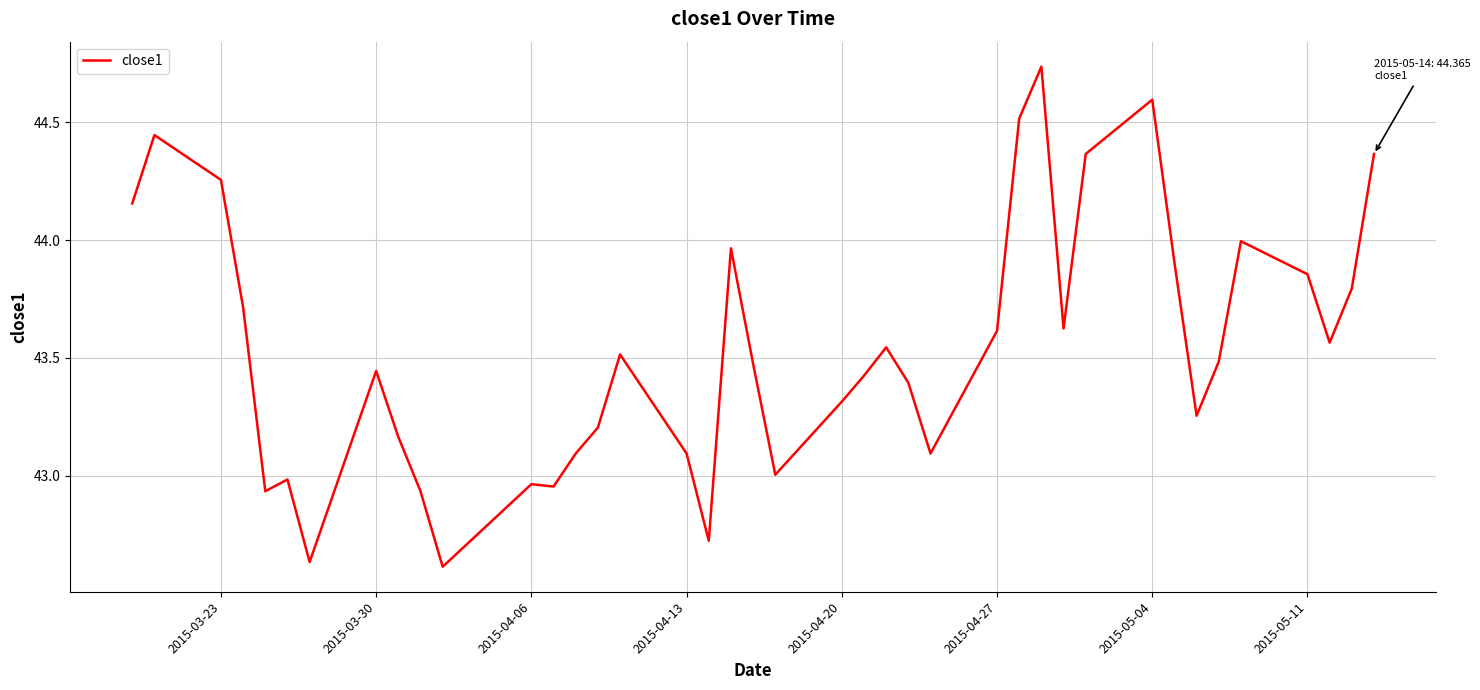

What is the difference between the maximum and minimum values?

2.1